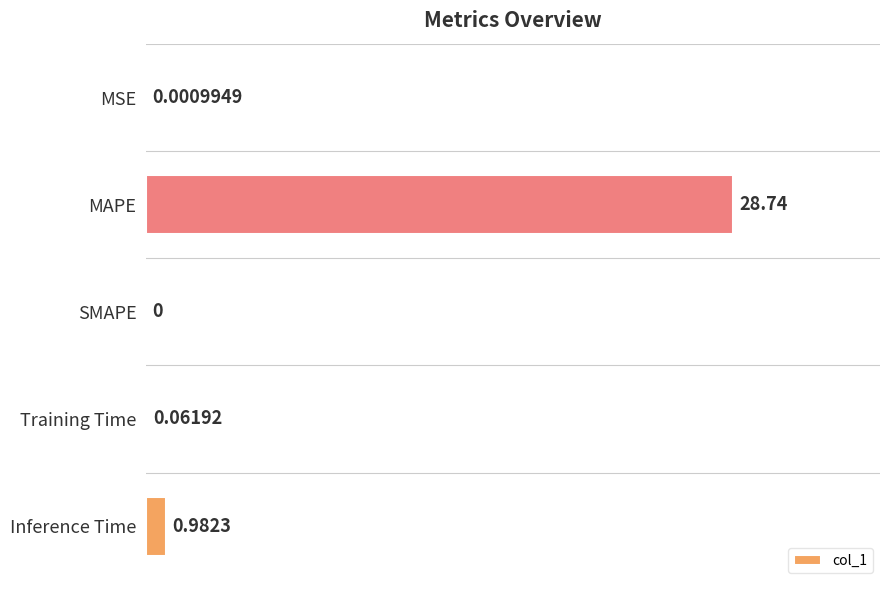

Which has a higher value, Training Time or MAPE?

MAPE